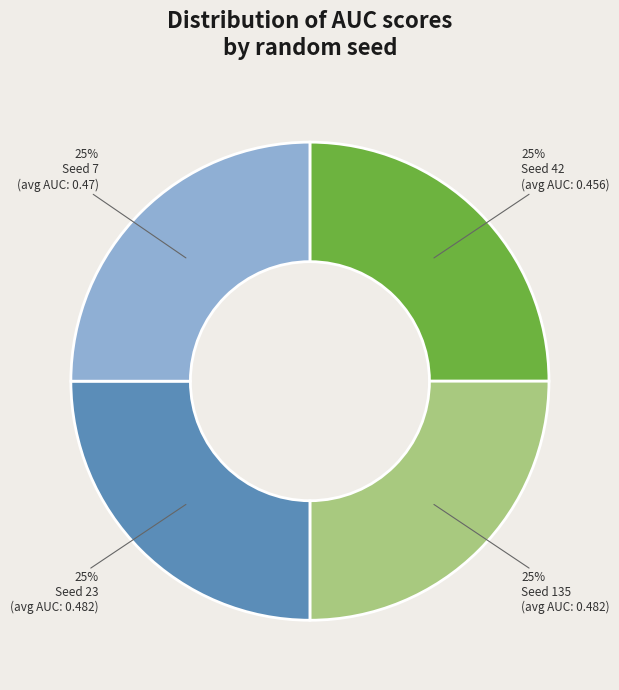

Does any single category account for the majority?

No